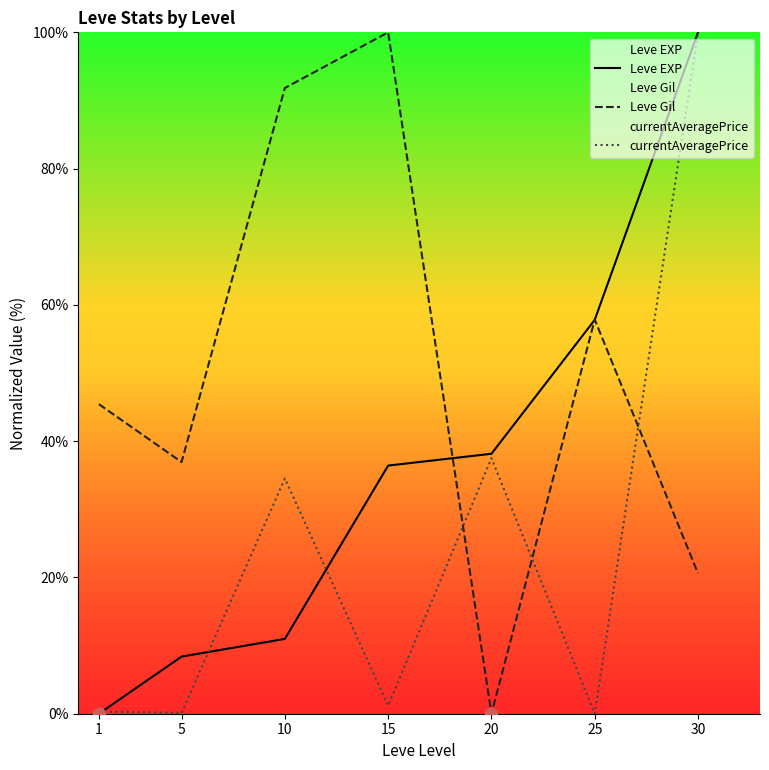

At how many categories does at least one series exceed 90?

3